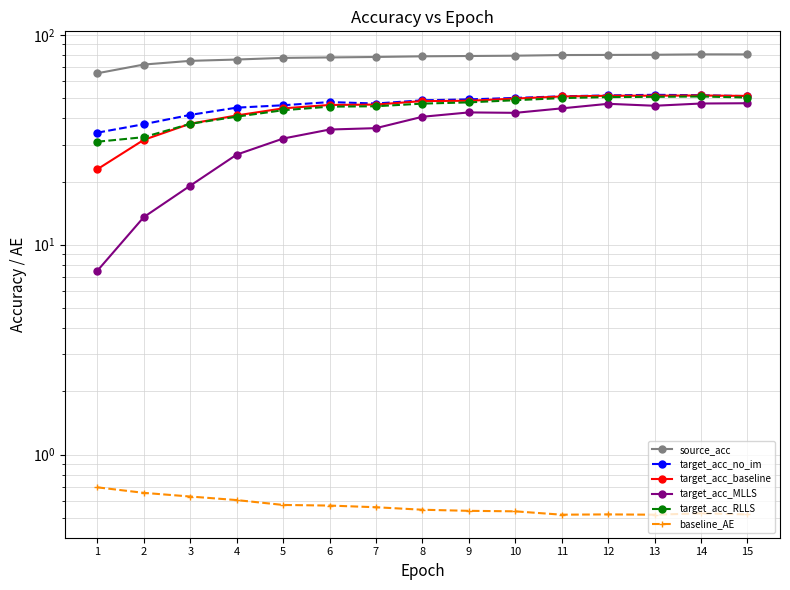

Where is target_acc_RLLS nearest to the value 40?

4